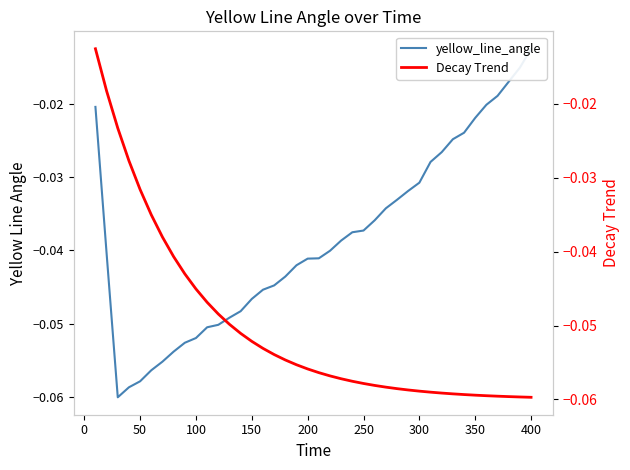

List the series in order of their overall mean, lowest first.

Decay Trend, yellow_line_angle